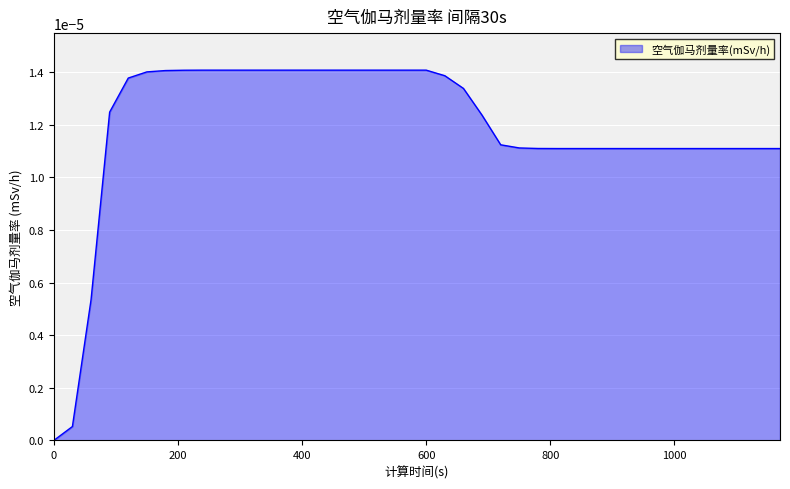

List the labels in order of value, smallest first.

0, 30, 60, 810, 840, 870, 900, 930, 960, 990, 1020, 1050, 1080, 1110, 1140, 1170, 780, 750, 720, 690, 90, 660, 120, 630, 150, 180, 210, 240, 270, 300, 330, 360, 390, 420, 450, 480, 510, 540, 570, 600